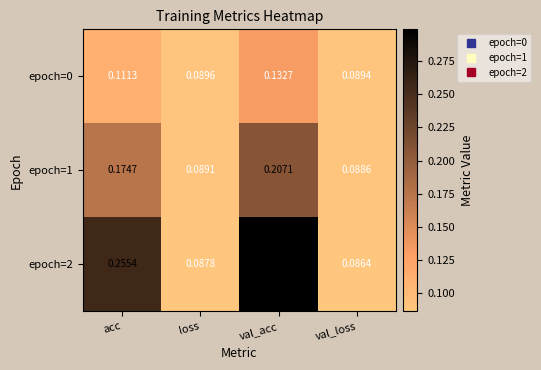

Which label corresponds to the largest value in the chart?

val_acc